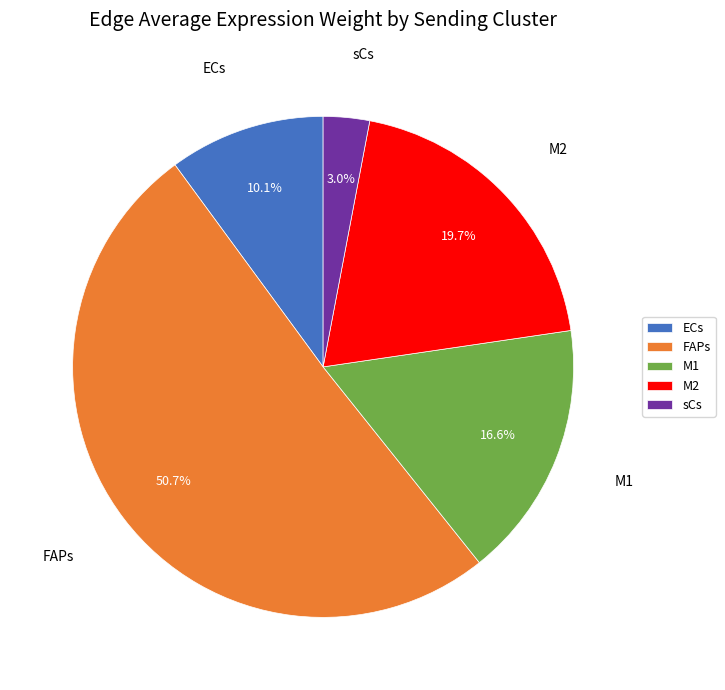

Does any single category account for the majority?

Yes